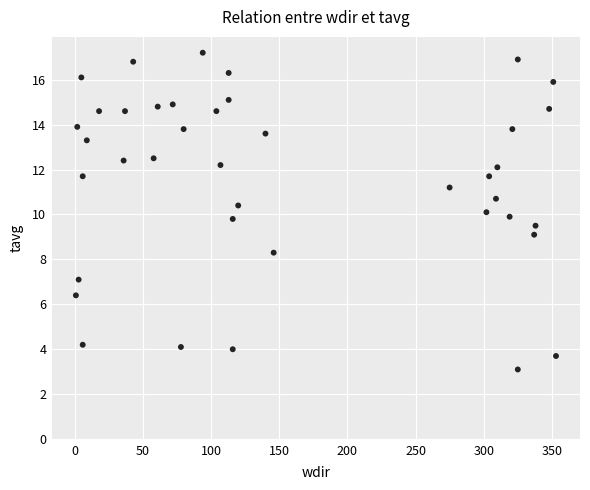

What is the range of Y values (max minus min)?

14.1